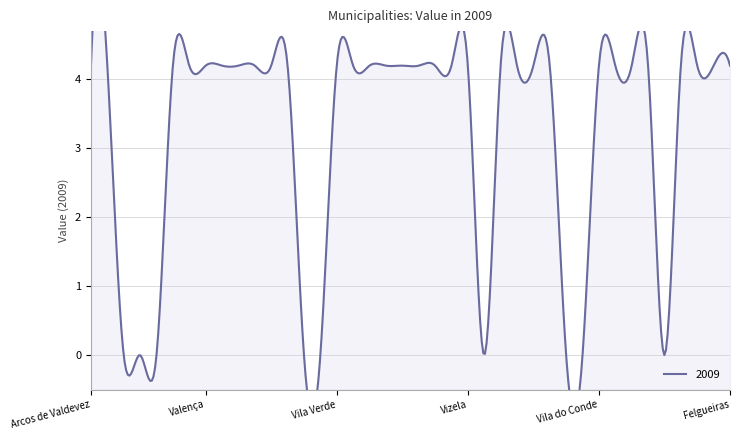

Reading left to right, extract all data points from this chart.

4.2	4.2	0.0	0.0	0.0	4.2	4.2	4.2	4.2	4.2	4.2	4.2	4.2	0.0	0.0	4.2	4.2	4.2	4.2	4.2	4.2	4.2	4.2	4.2	0.0	4.2	4.2	4.2	4.2	0.0	0.0	4.2	4.2	4.2	4.2	0.0	4.2	4.2	4.2	4.2